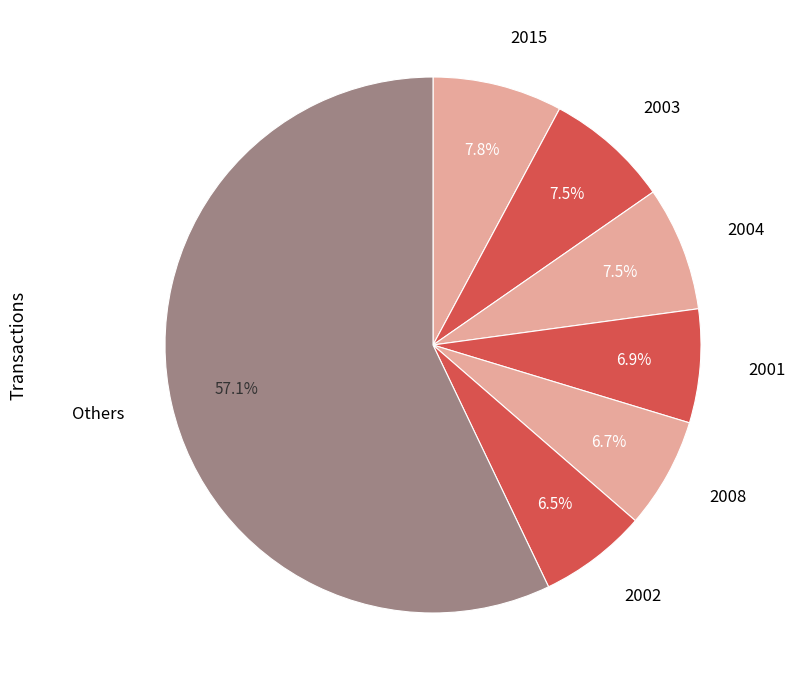

Combined, what portion of the pie is 2003 and 2015?

15.3%